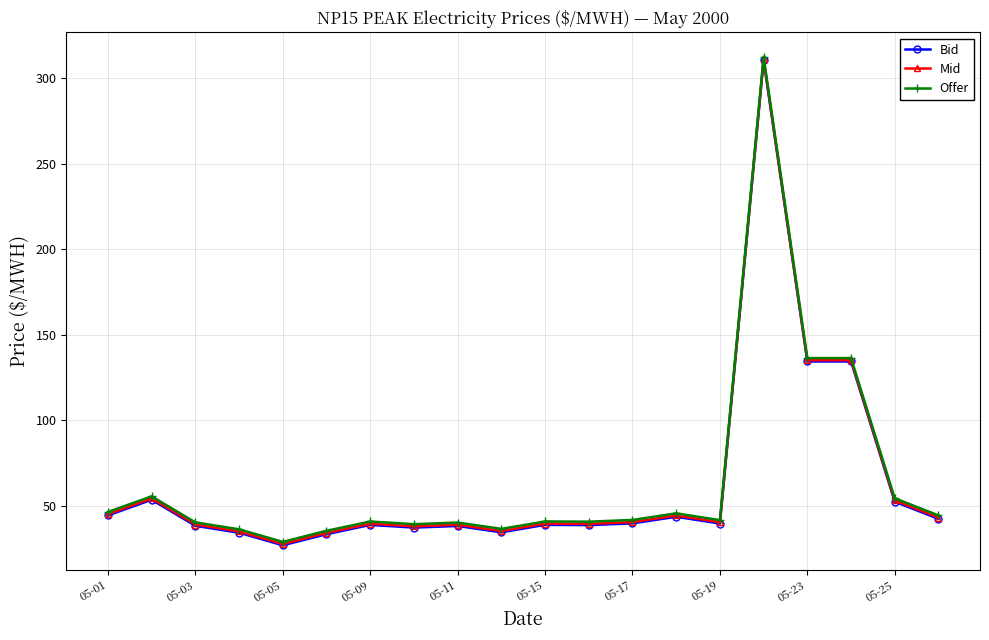

What is the smallest value displayed?

26.8